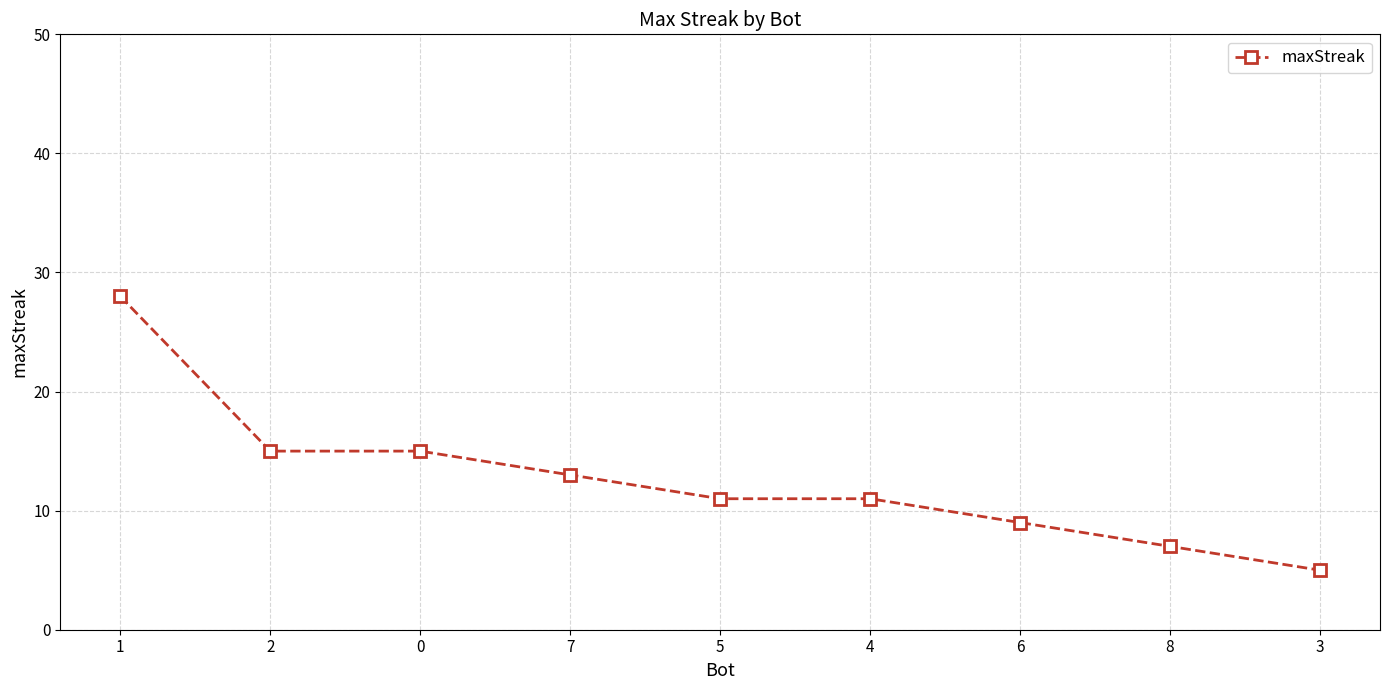

What is the ratio of the value at 3 to the value at 5?

0.5